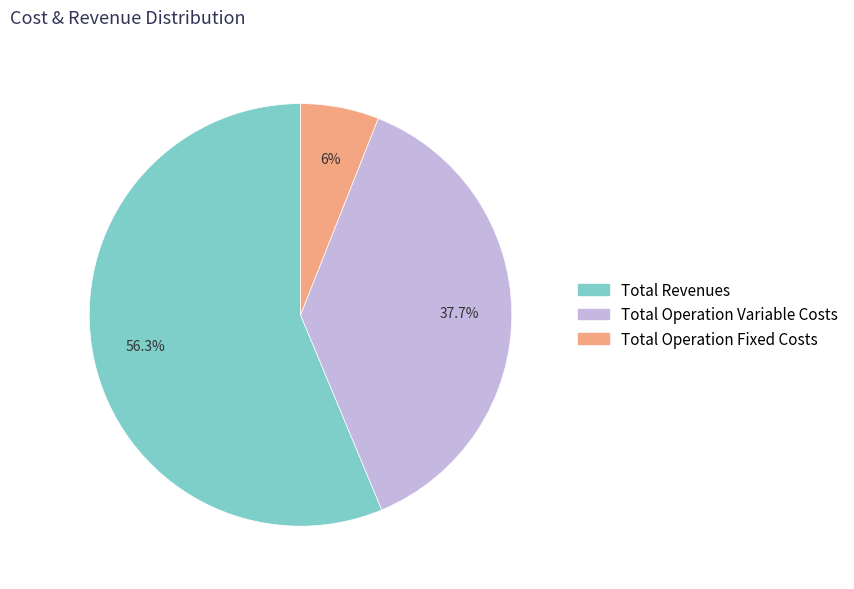

What is the largest slice in the pie chart?

Total Revenues